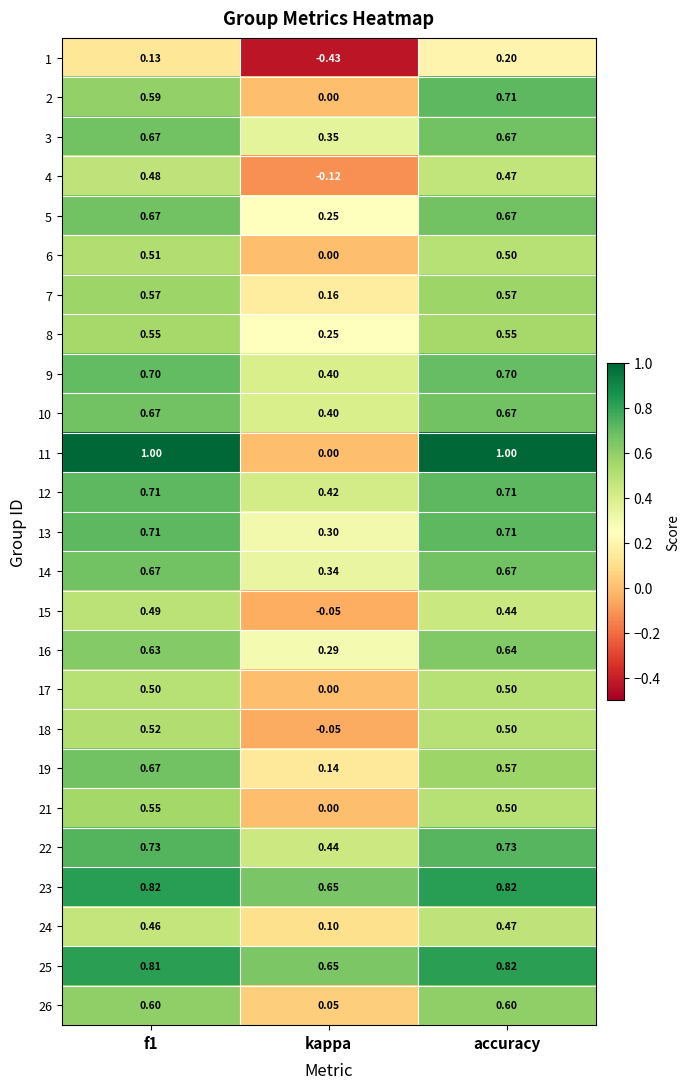

At which label is 13 closest to 0?

kappa